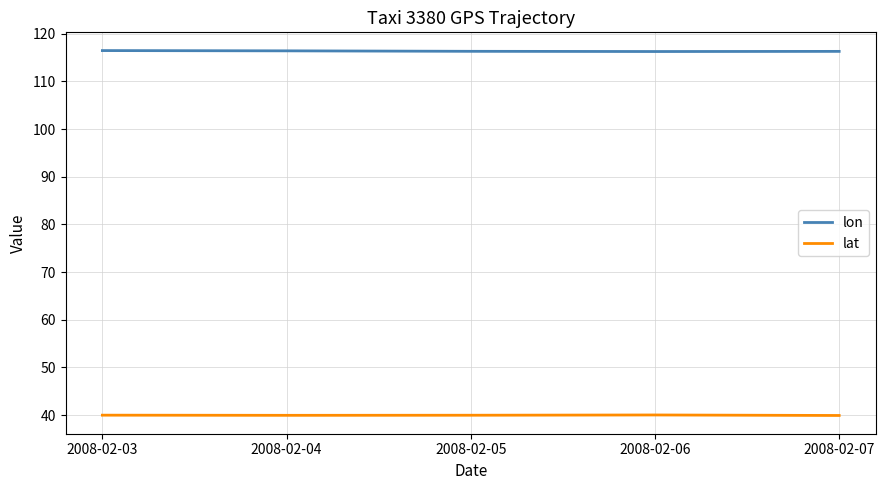

The value of lon at 2008-02-05 is 116.3. True or false?

True